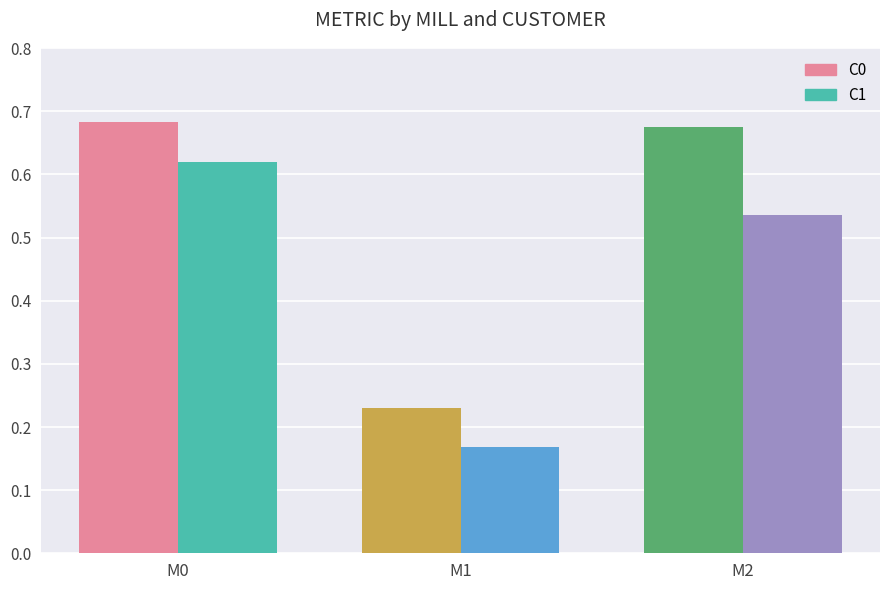

What is the total value across all series at M0?

1.3